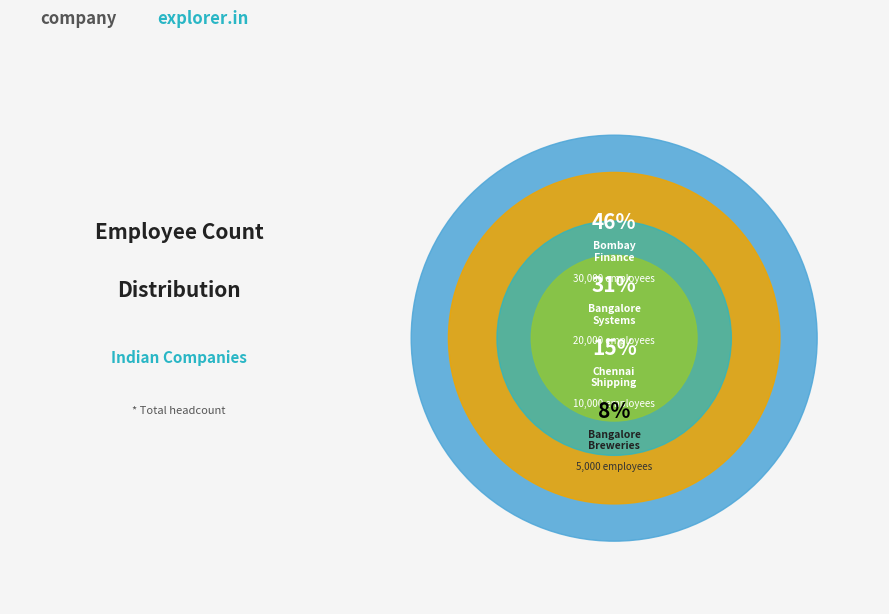

Is it true that Bangalore_Systems is 18% of the pie?

False